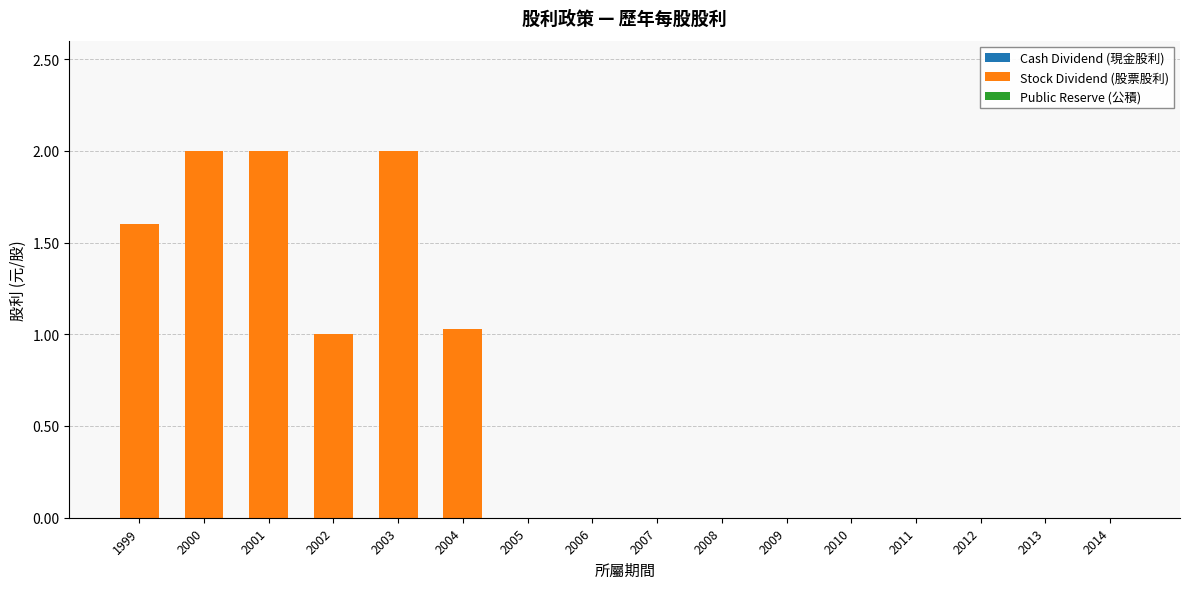

What is the change in value from 2002 to 2011?

-1.0